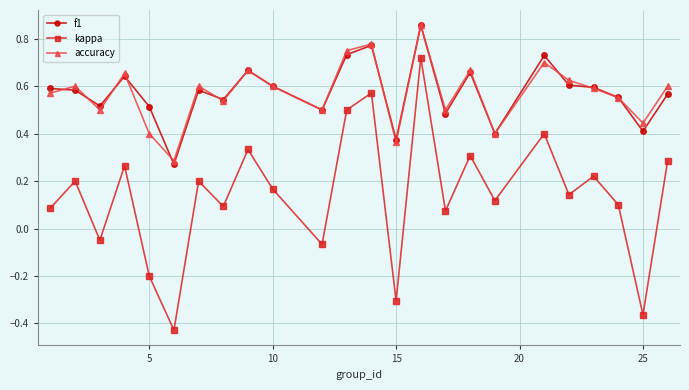

True or false: kappa has more than 1 interior local peaks.

True